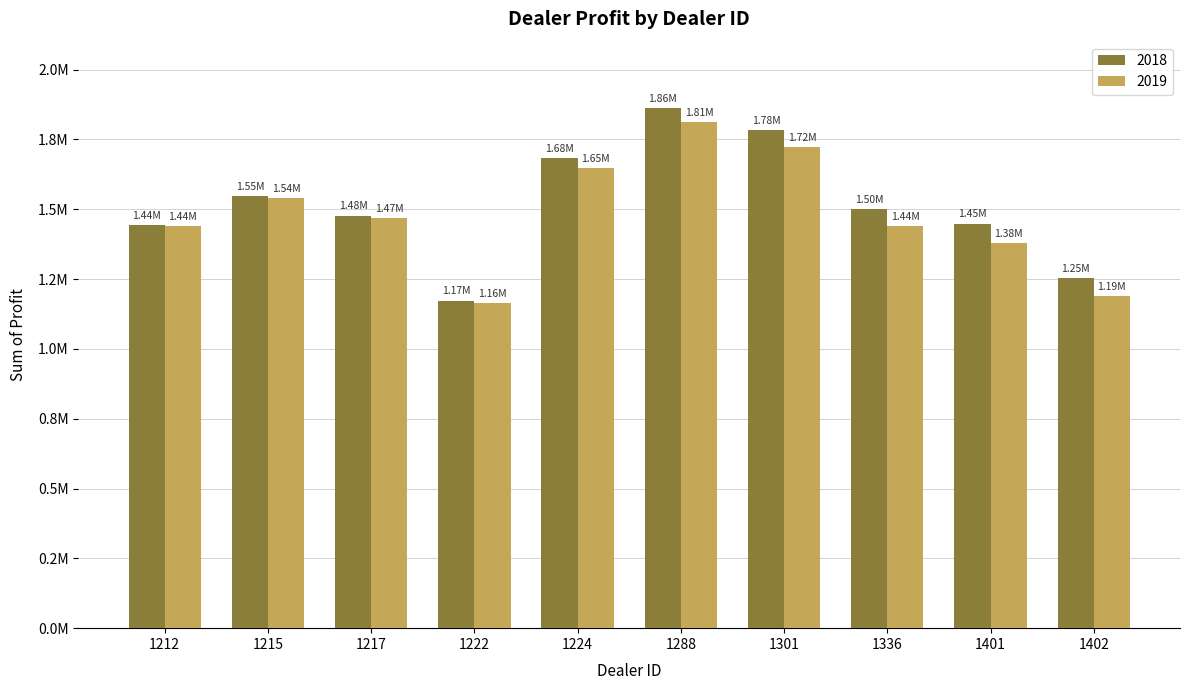

What is the difference between the highest and lowest values at 1215?

6786.2